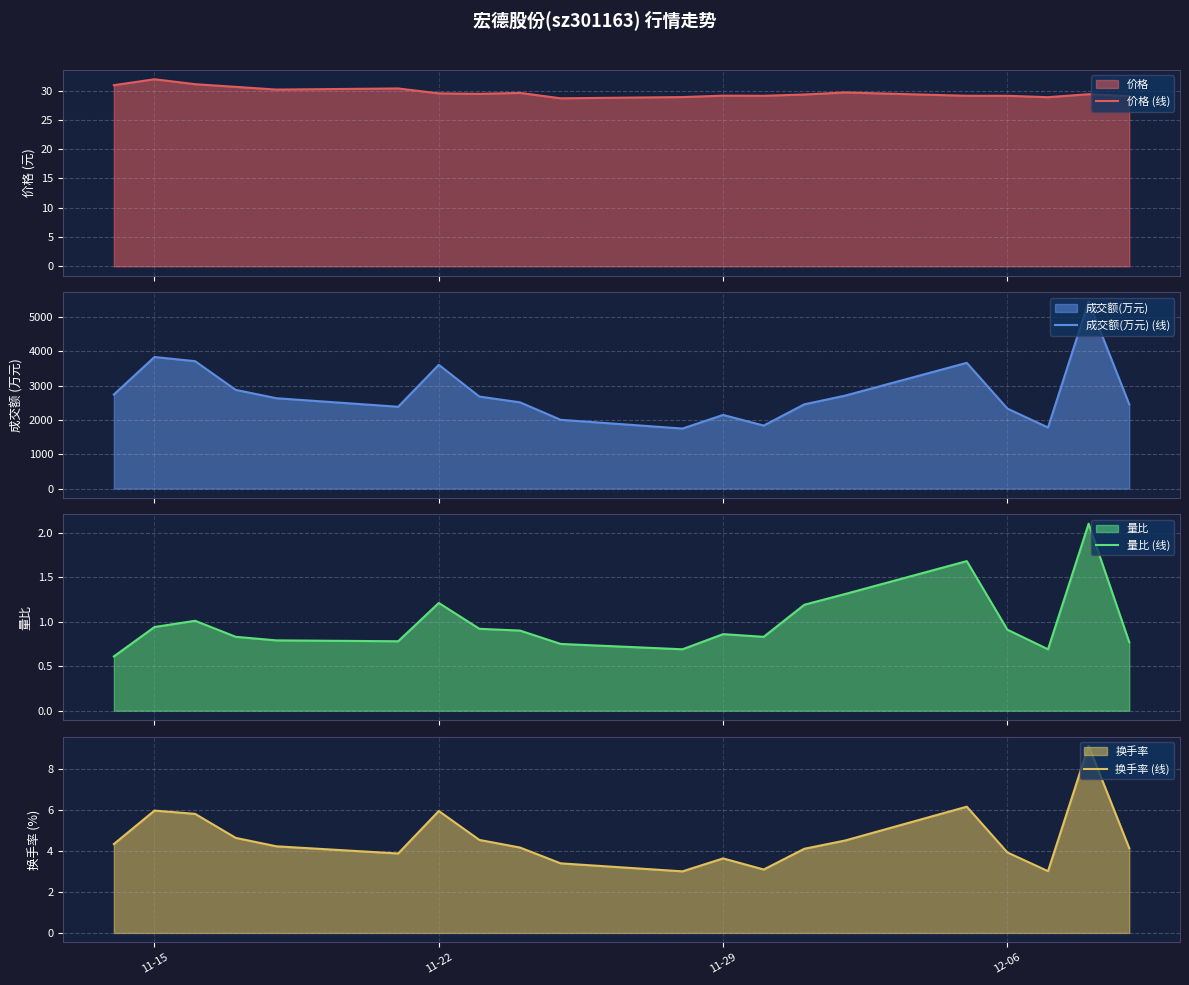

How many lines are shown in the chart?

4